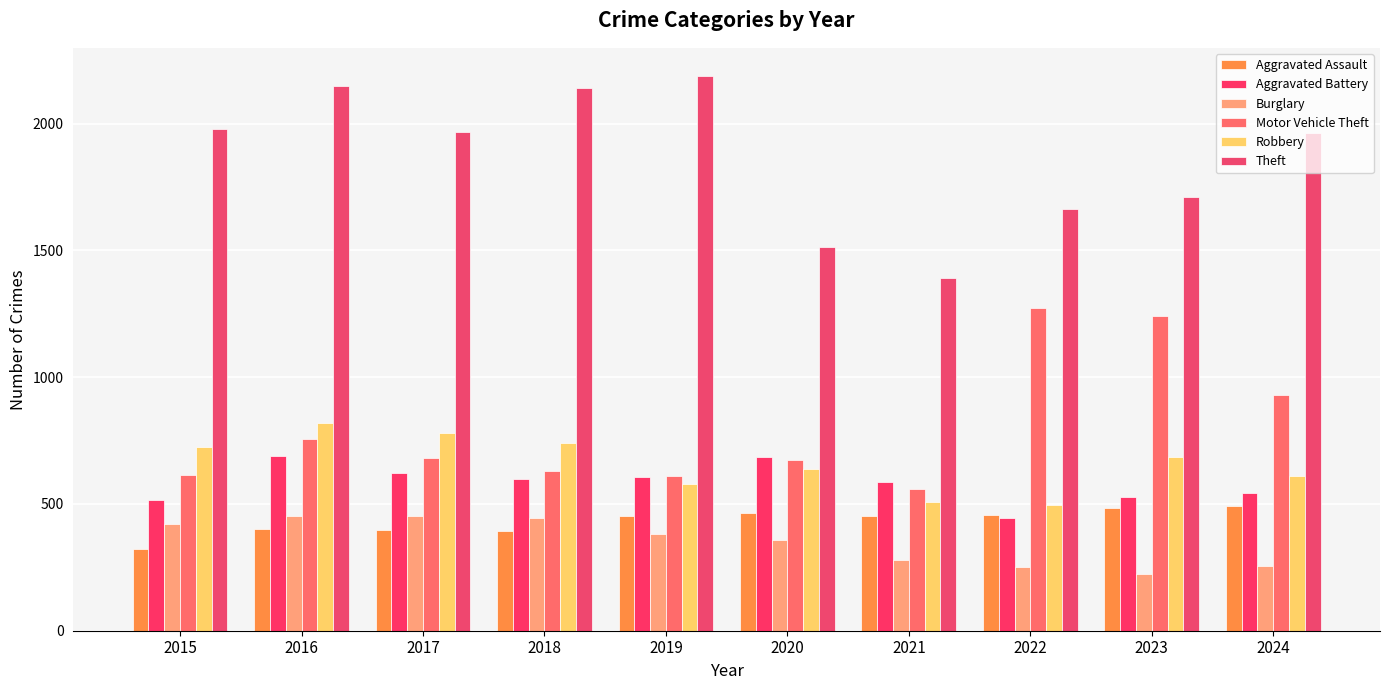

What is the maximum value for Aggravated Assault?

492